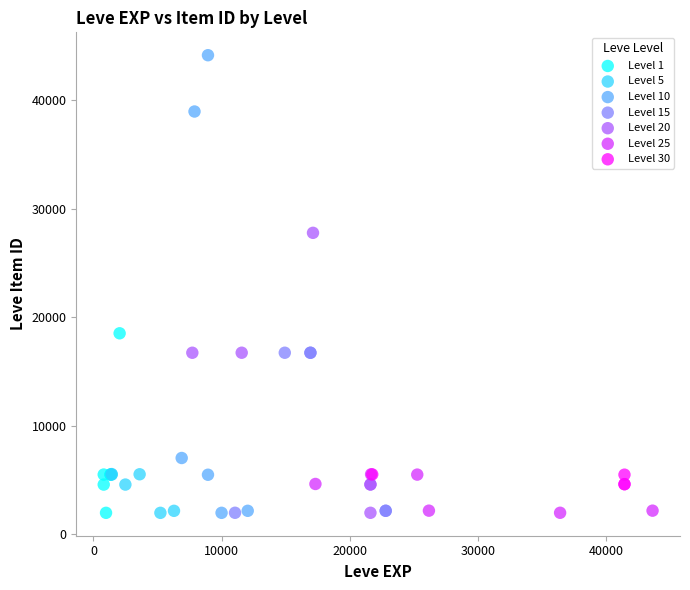

Which series has the widest spread of Y values?

Level 10